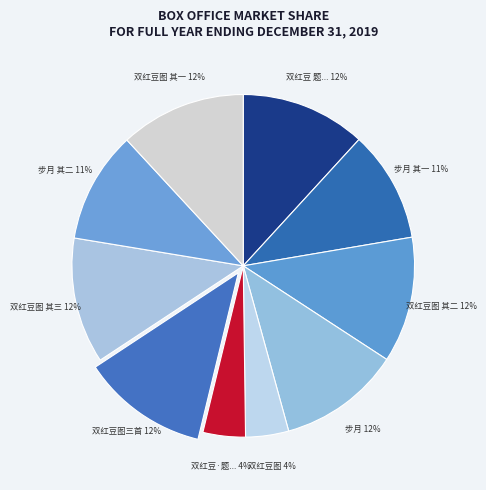

How many slices are in this pie chart?

10